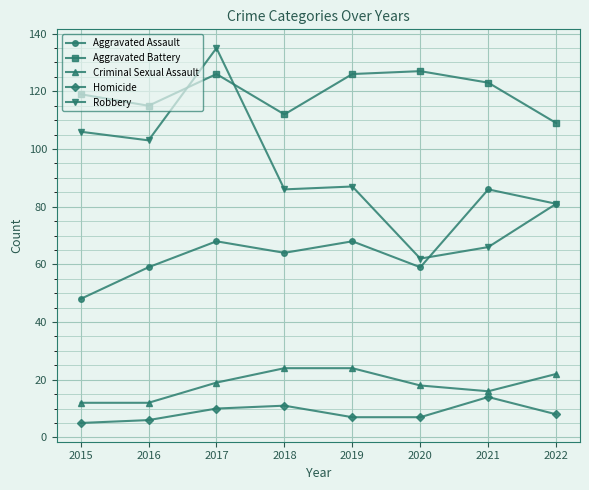

The Homicide series shows 7 at 2019. True or false?

True